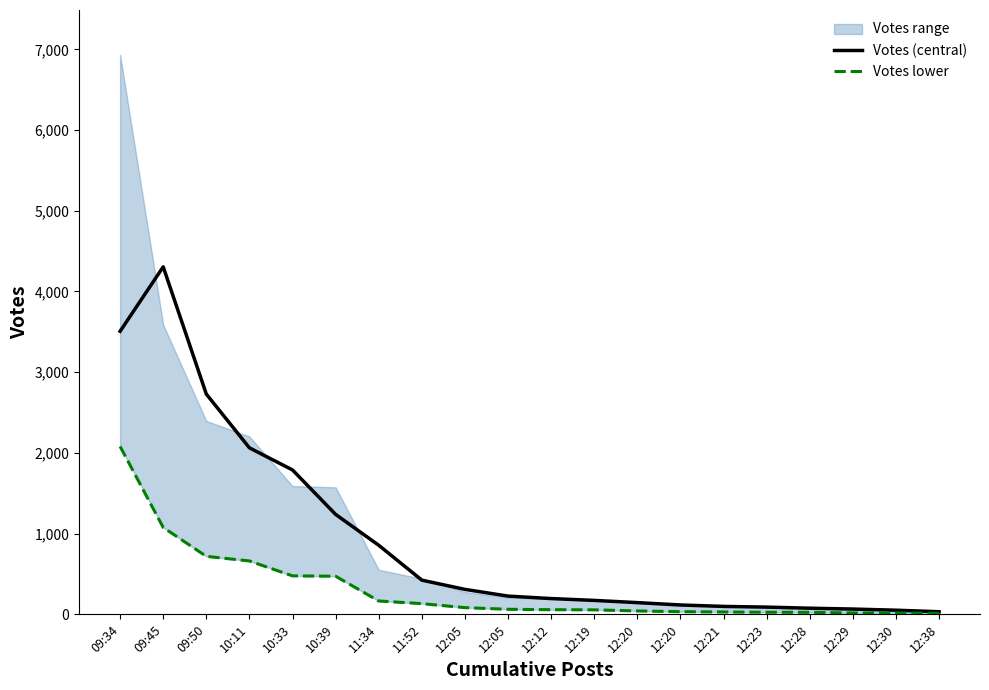

Which label corresponds to the smallest value in the chart?

12:38